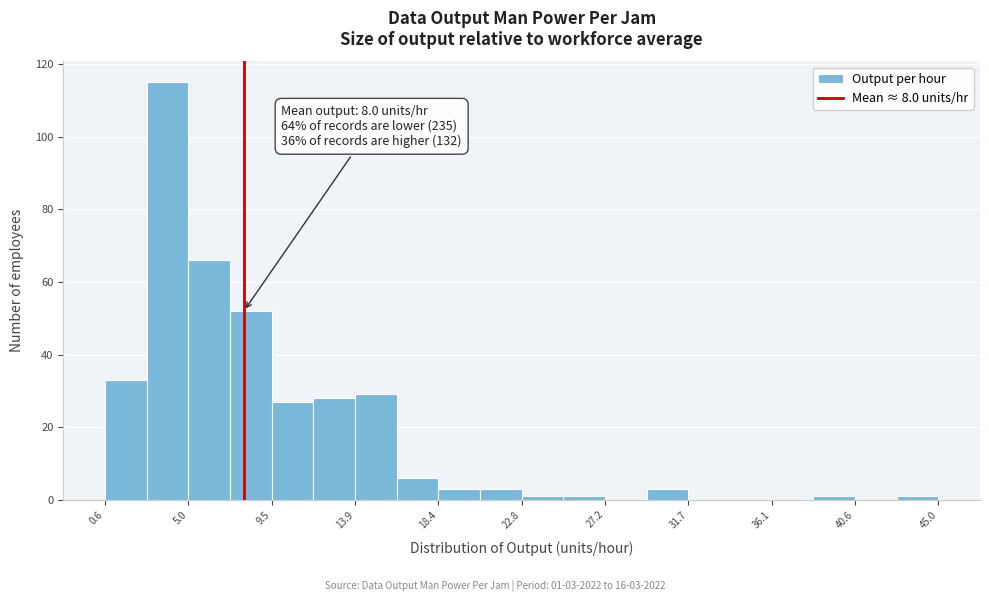

Which range on the x-axis has the tallest bar?

3.0 to 5.0